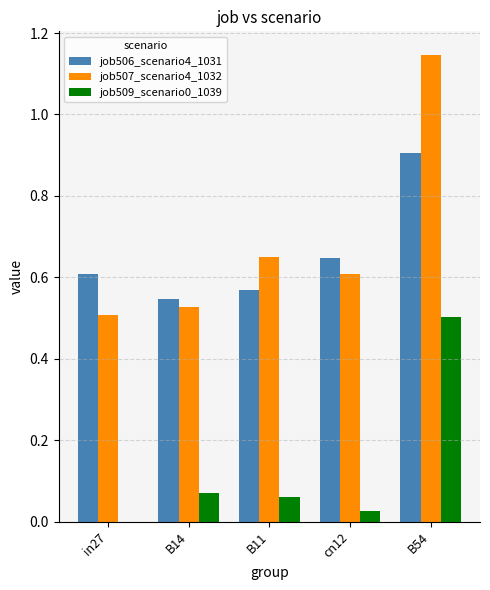

Is it true that job506_scenario4_1031 equals 0.6 at cn12?

True